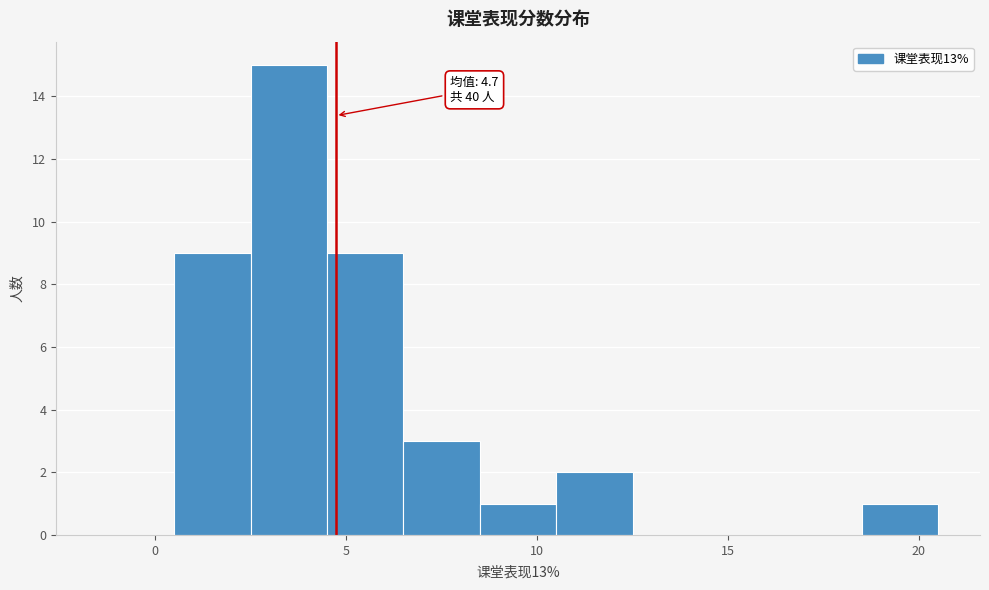

Over which range of the x-axis is the bar tallest?

2.5 to 4.5